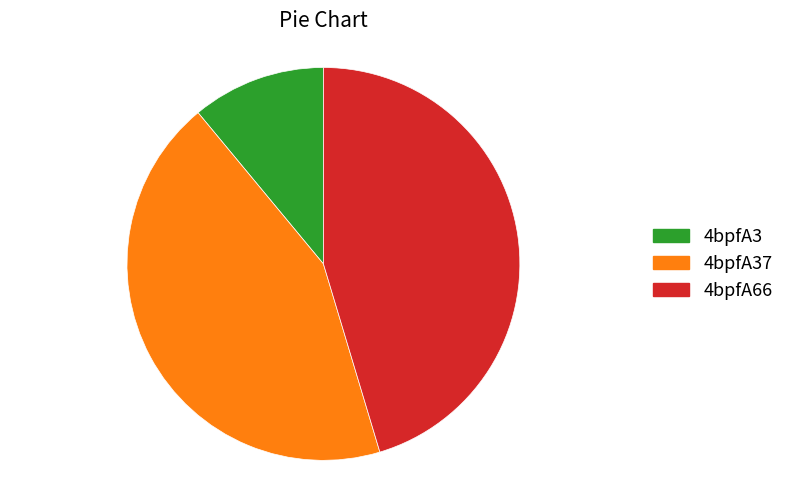

Do 4bpfA37 and 4bpfA3 together represent more than half of the pie?

Yes